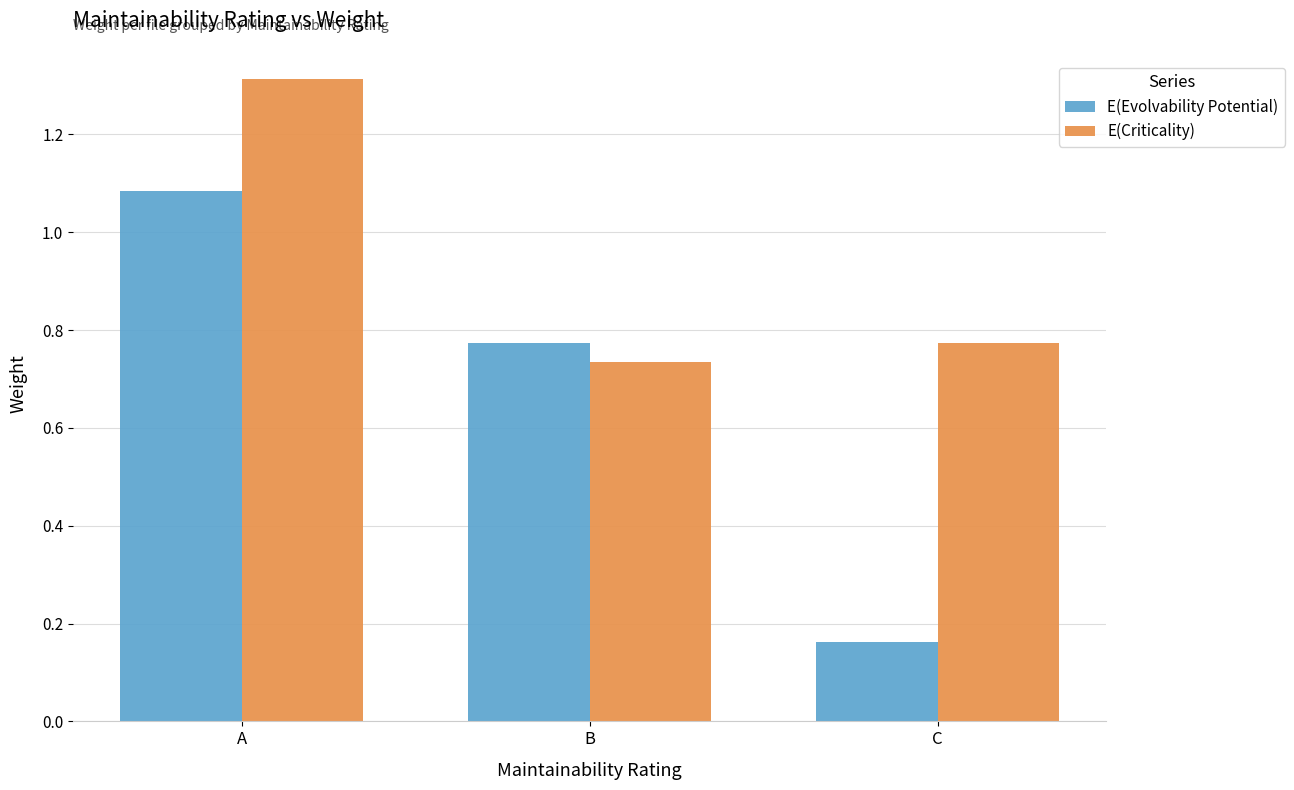

Which series has the widest spread of values?

E(Evolvability Potential)